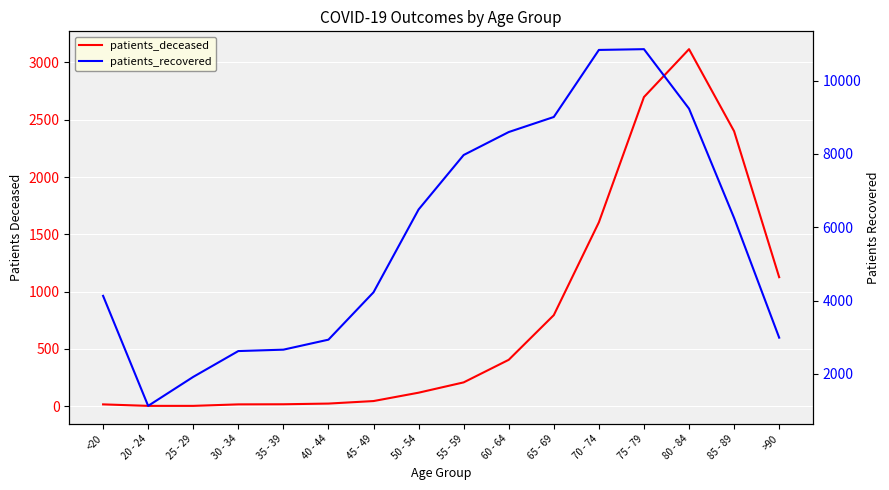

Reading left to right, transcribe all the data shown in this chart.

patients_deceased: 16	3	3	16	17	23	45	118	208	405	795	1605	2698	3116	2400	1126
patients_recovered: 4128	1125	1916	2621	2659	2932	4225	6485	7972	8599	9010	10840	10861	9237	6254	2987